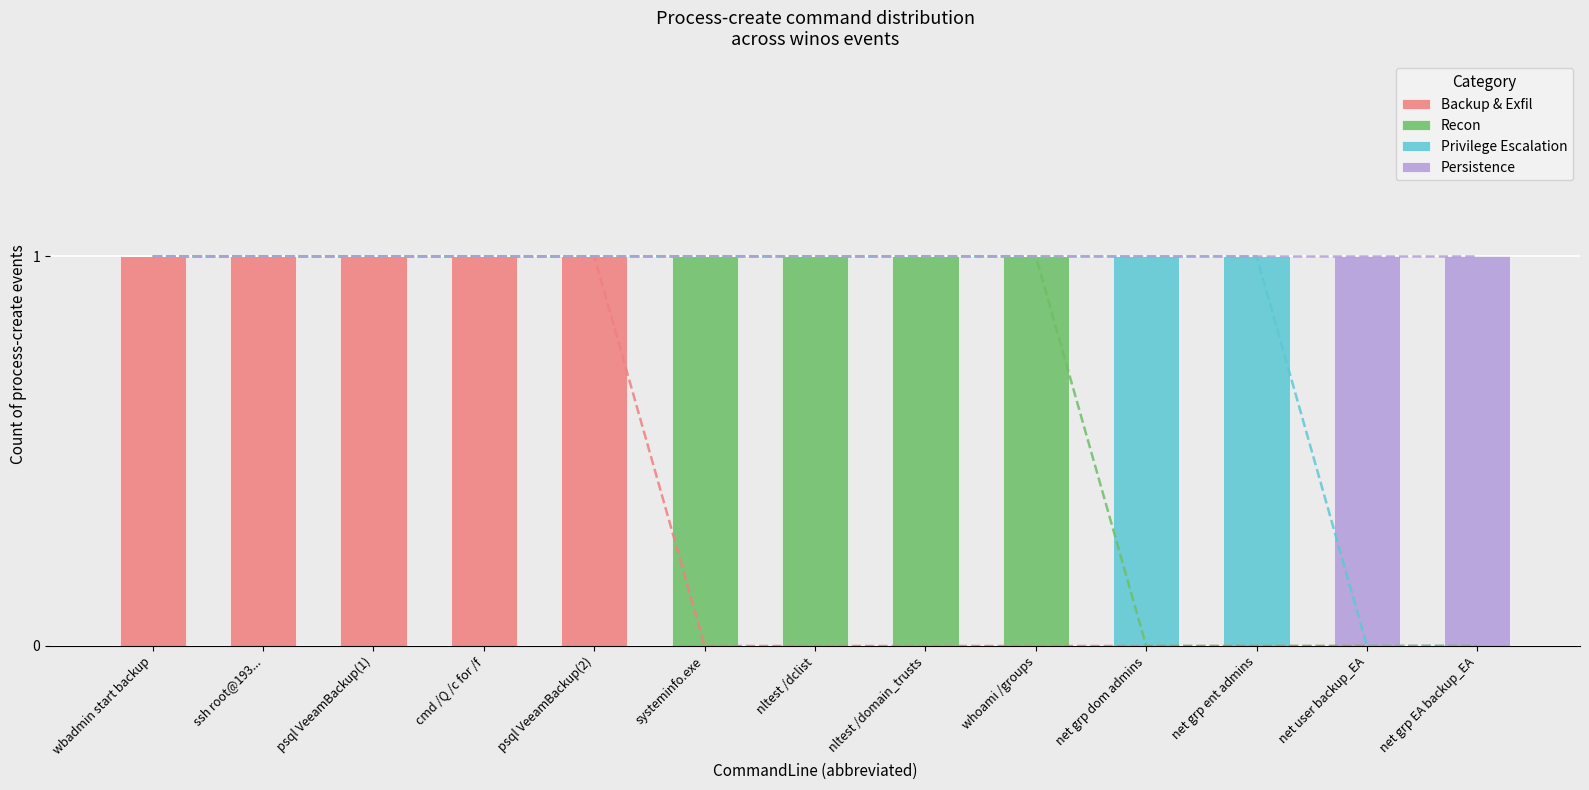

Which category has the highest value in the Persistence series?

net user backup_EA